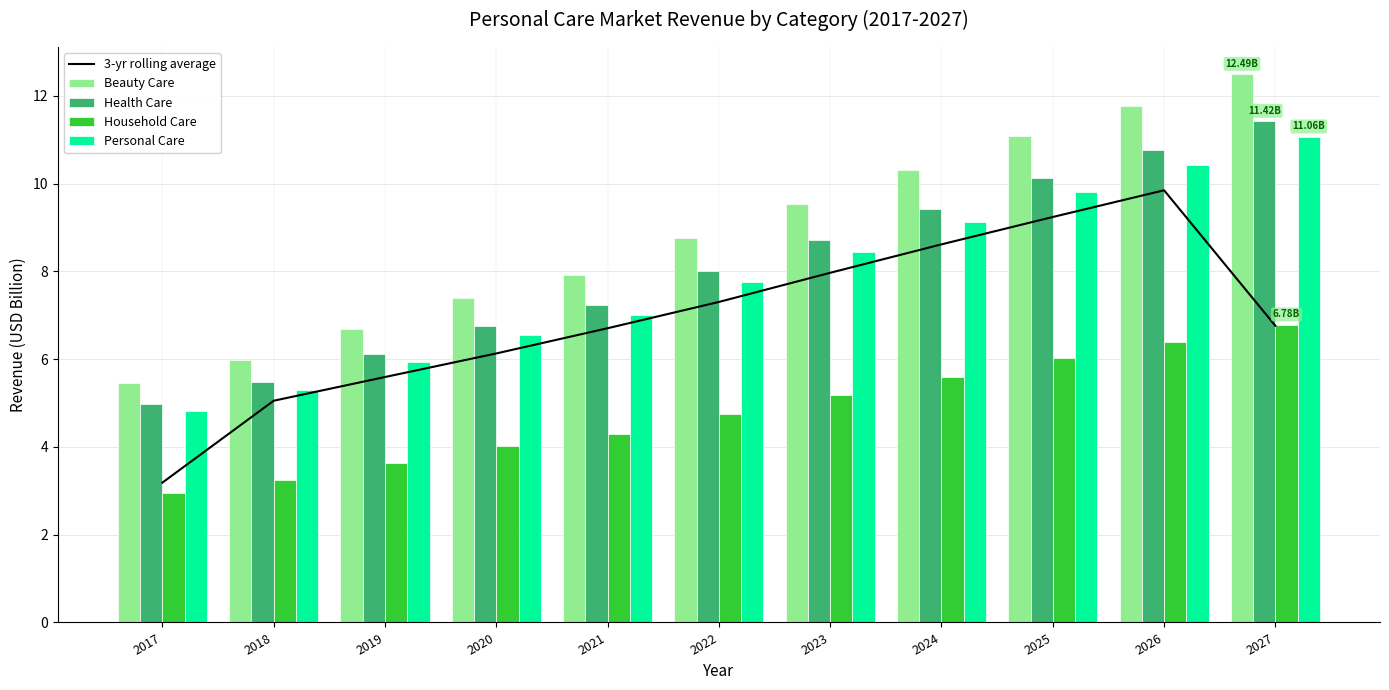

Reading left to right, what are all the values shown in this chart?

3-yr rolling average: 3.2	5.1	5.6	6.1	6.7	7.3	8.0	8.6	9.2	9.8	6.8
Beauty Care: 5.5	6.0	6.7	7.4	7.9	8.8	9.5	10.3	11.1	11.8	12.5
Health Care: 5.0	5.5	6.1	6.8	7.2	8.0	8.7	9.4	10.1	10.8	11.4
Household Care: 3.0	3.3	3.6	4.0	4.3	4.8	5.2	5.6	6.0	6.4	6.8
Personal Care: 4.8	5.3	5.9	6.5	7.0	7.8	8.4	9.1	9.8	10.4	11.1